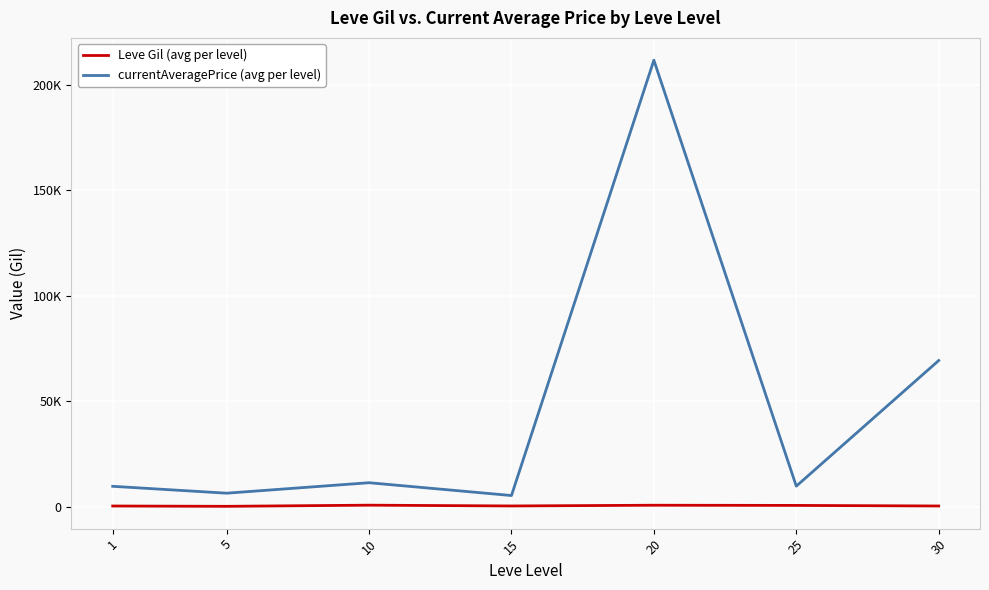

True or false: Leve Gil (avg per level) and currentAveragePrice (avg per level) intersect in this chart.

False